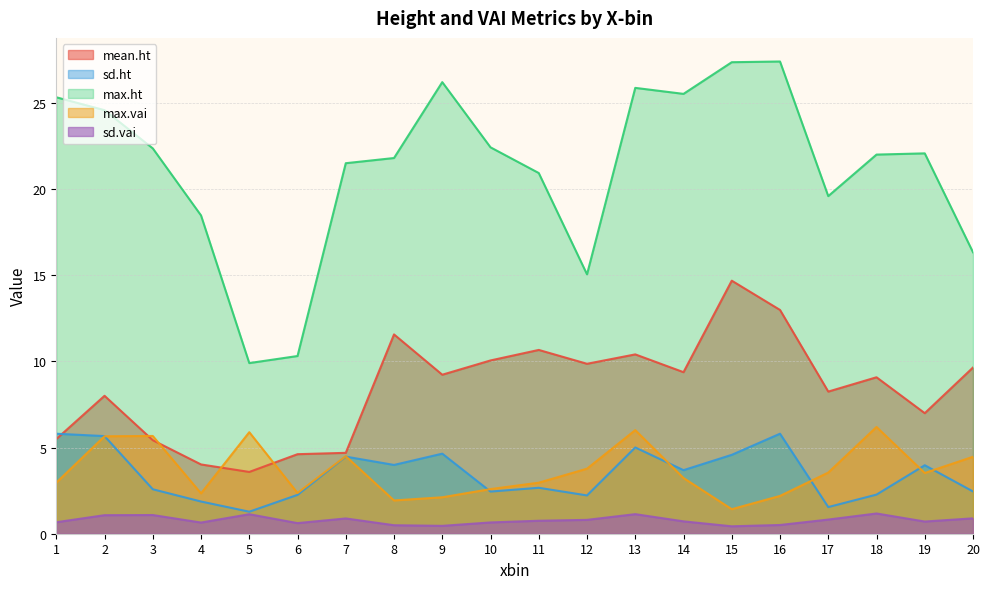

At which label is sd.ht closest to 3?

11